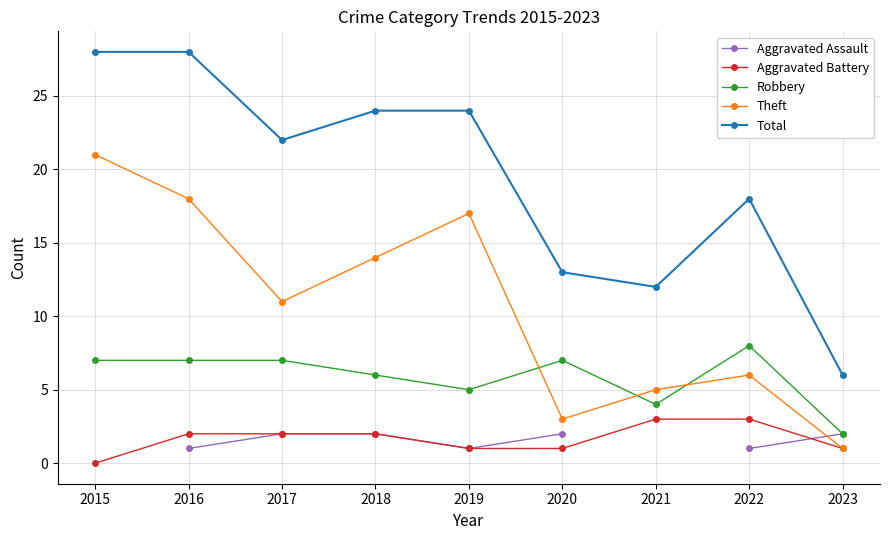

True or false: Aggravated Assault and Total intersect in this chart.

False